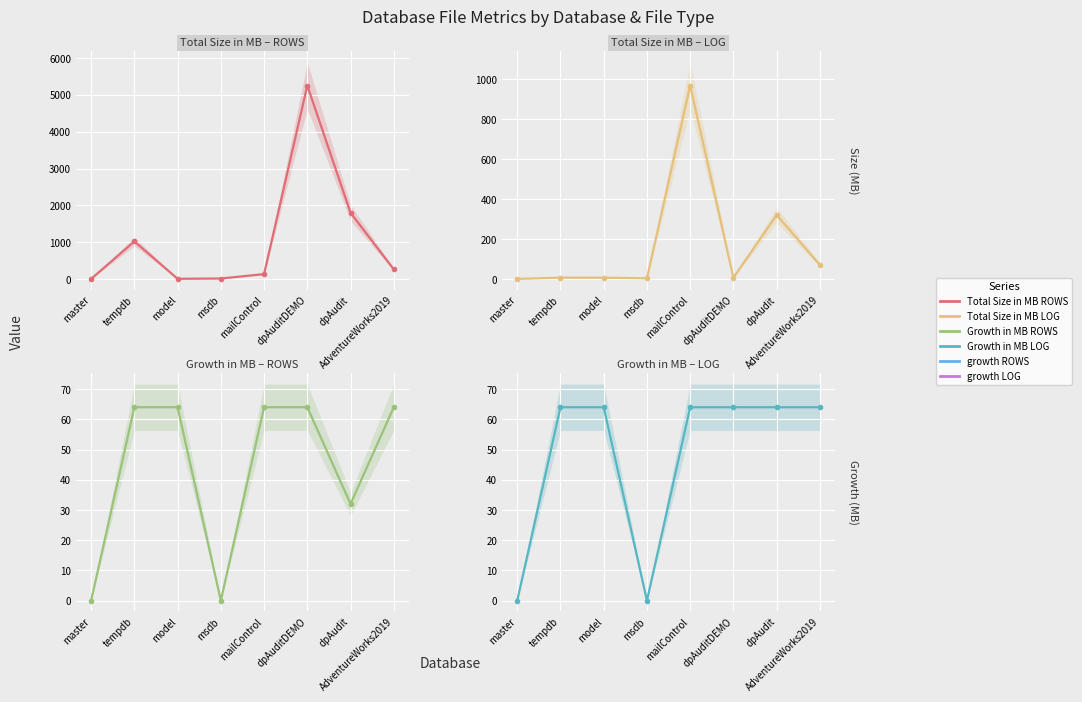

What is the label of the 7th point from the left?

dpAudit